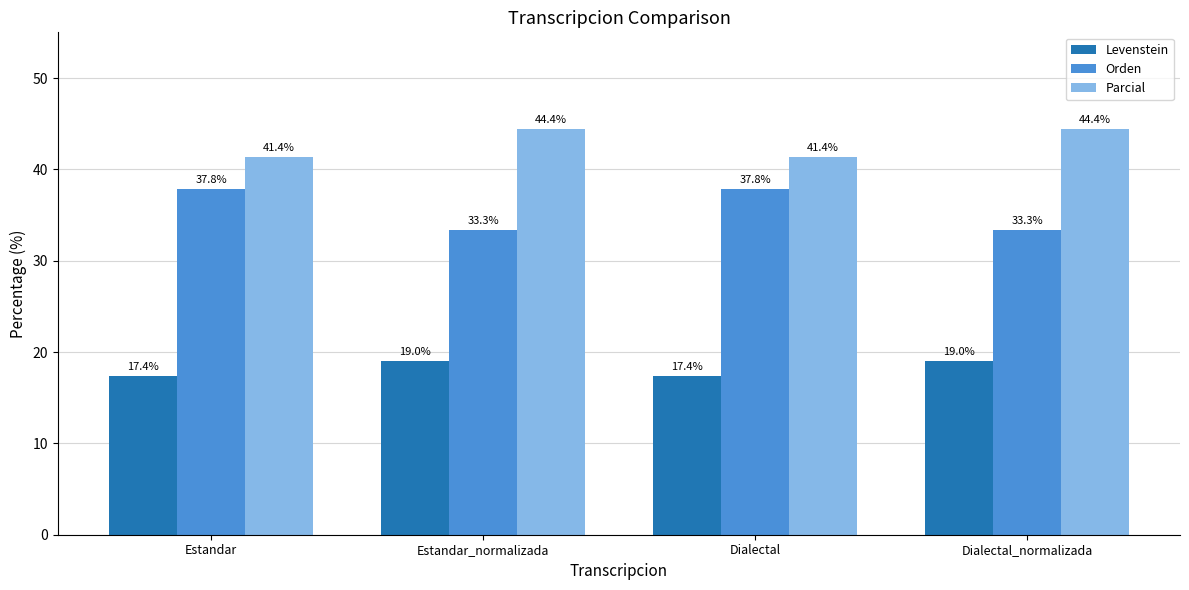

What is the highest value of the Levenstein series?

19.0